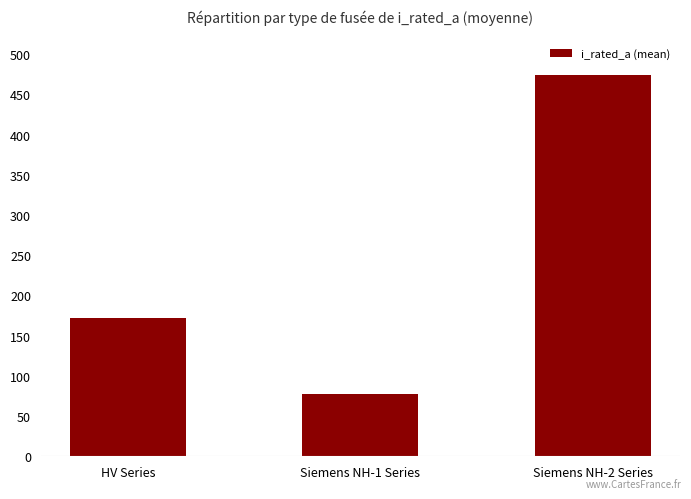

Reading left to right, what are all the values shown in this chart?

171.8	77.4	474.3